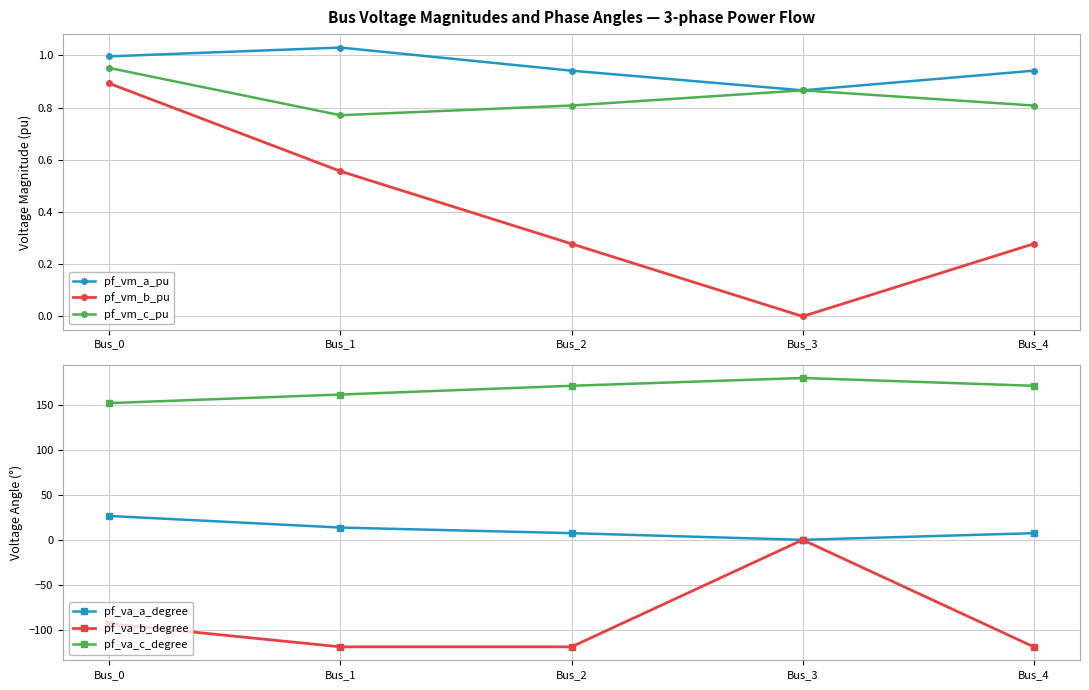

True or false: pf_vm_c_pu and pf_va_b_degree cross at least once.

False